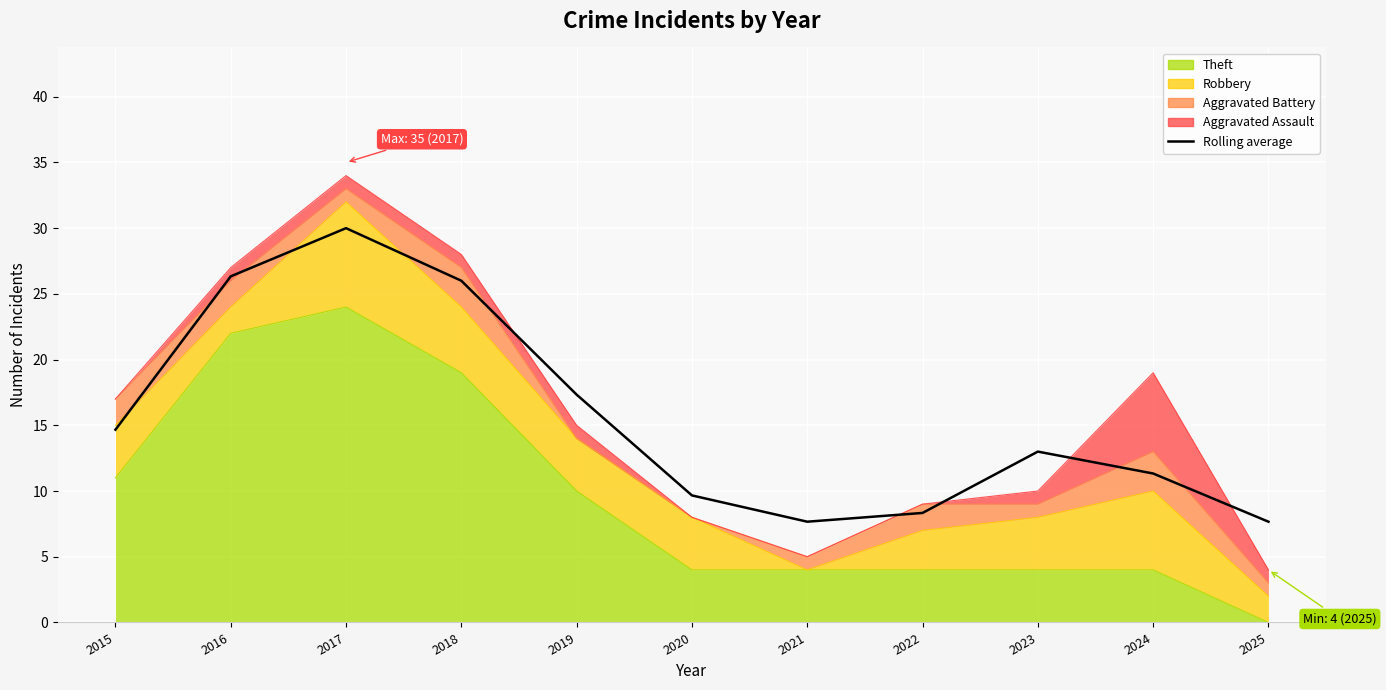

Between 2023 and 2019, which is larger?

2019